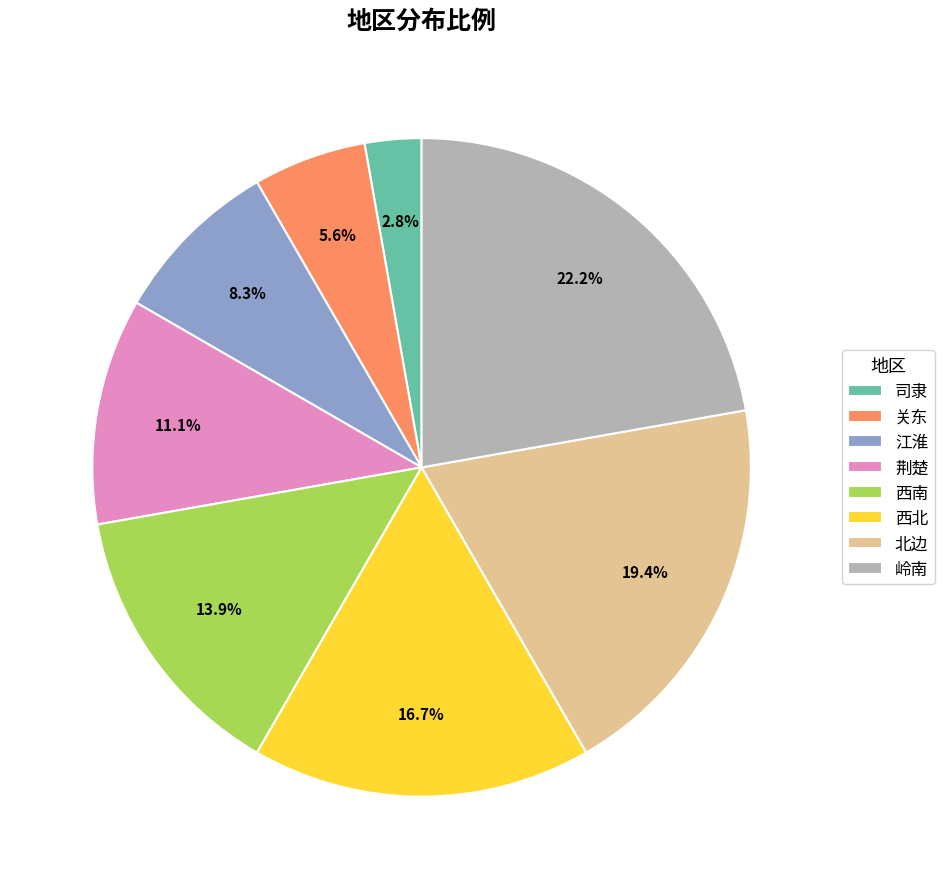

To the nearest percent, what is the combined percentage of 西北 and 岭南?

39%